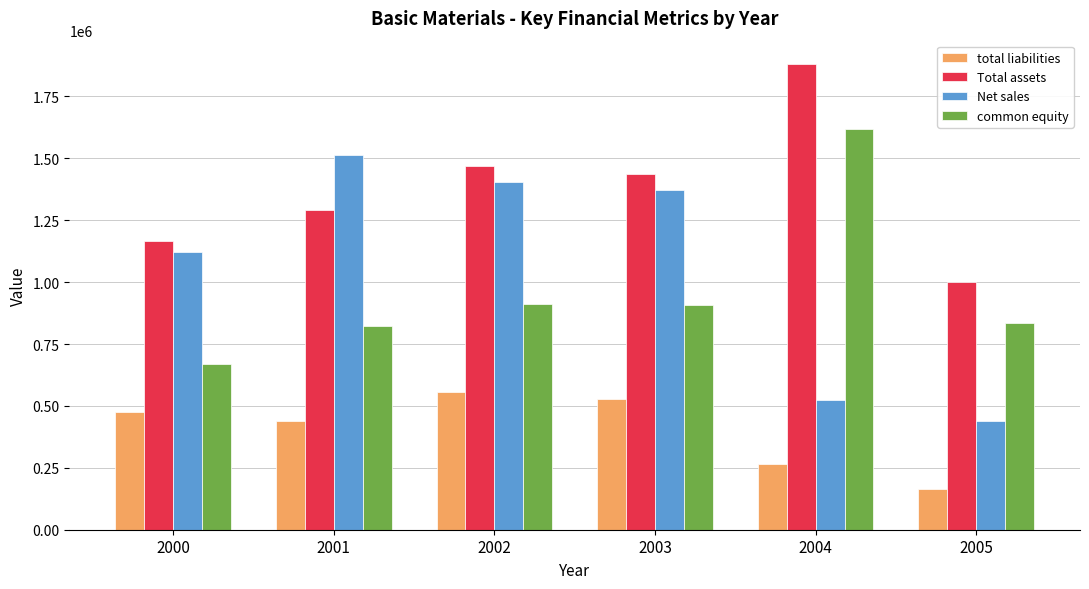

What is the maximum value shown in the chart?

1881135